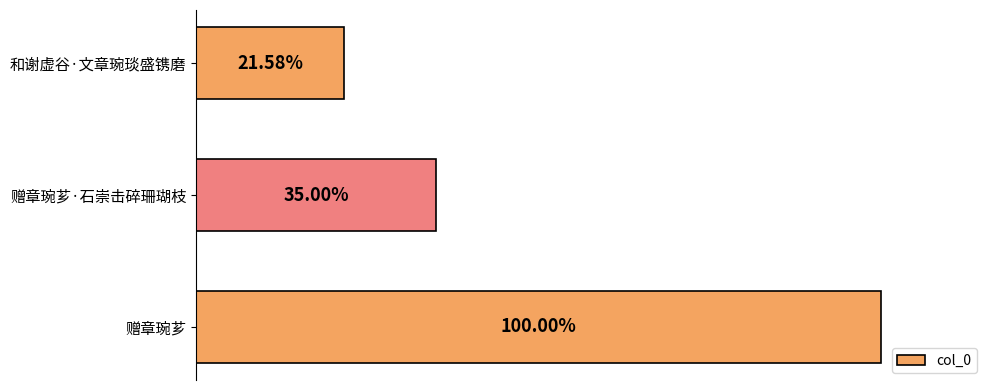

Rank the categories by value from lowest to highest.

和谢虚谷·文章琬琰盛镌磨, 赠章琬芗·石崇击碎珊瑚枝, 赠章琬芗